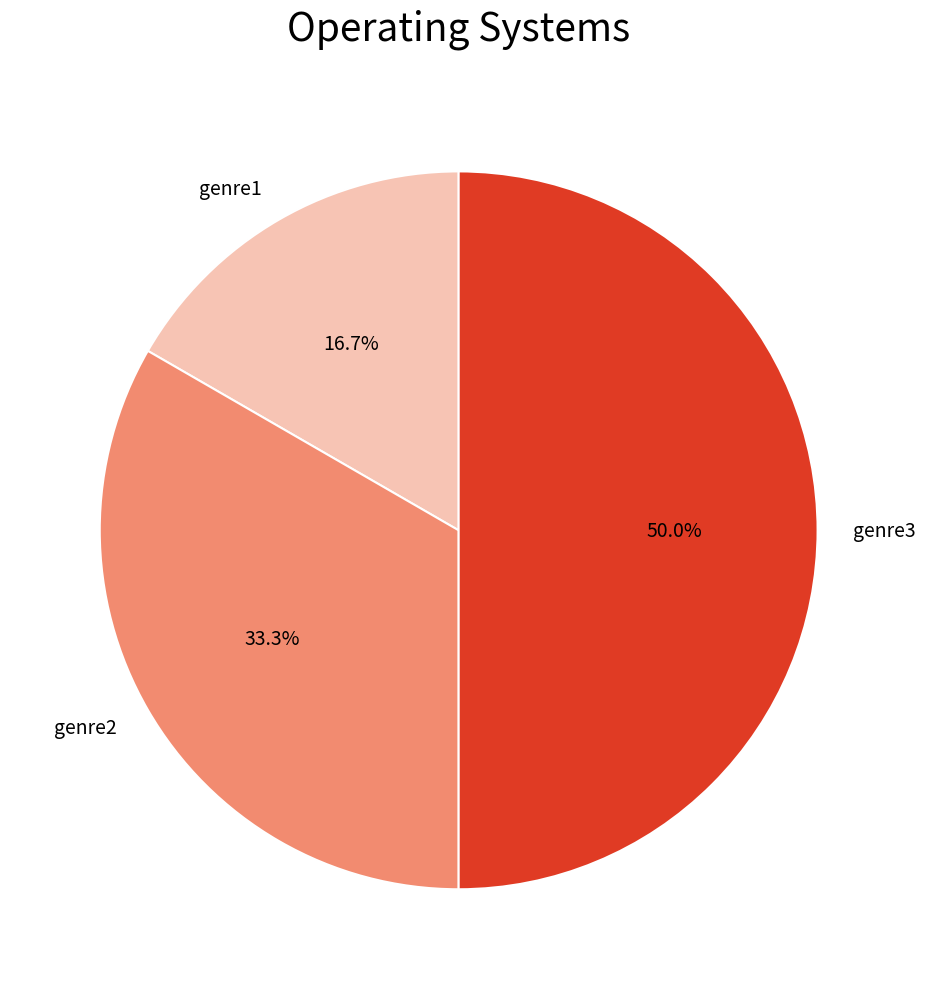

Does genre1 represent more than half of the total?

No